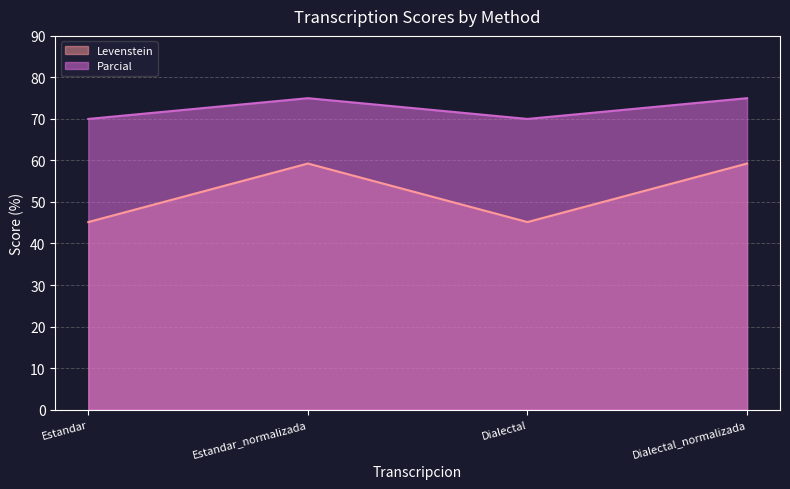

Reading left to right, list all the values displayed in this chart.

Levenstein: Estandar=45.2	Estandar_normalizada=59.3	Dialectal=45.2	Dialectal_normalizada=59.3
Parcial: Estandar=70.0	Estandar_normalizada=75.0	Dialectal=70.0	Dialectal_normalizada=75.0